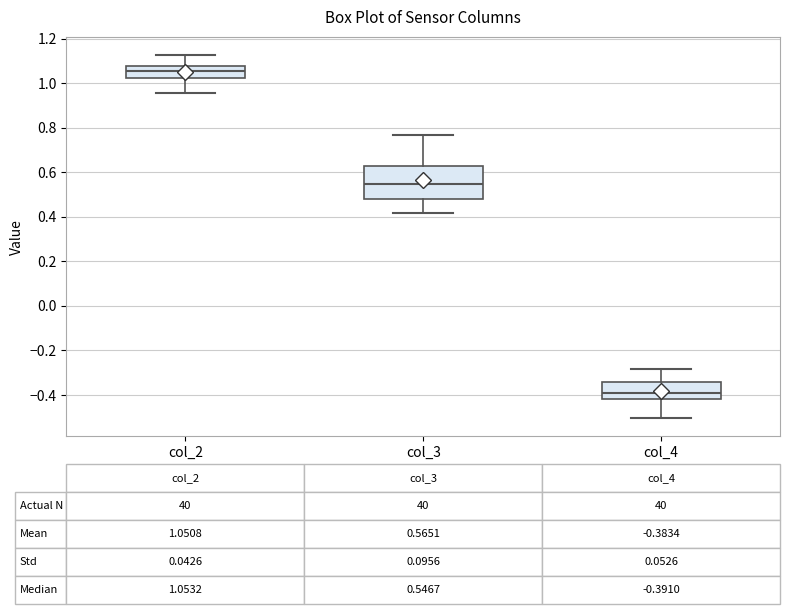

Comparing the boxes themselves (not the whiskers), which one is the tallest?

col_3